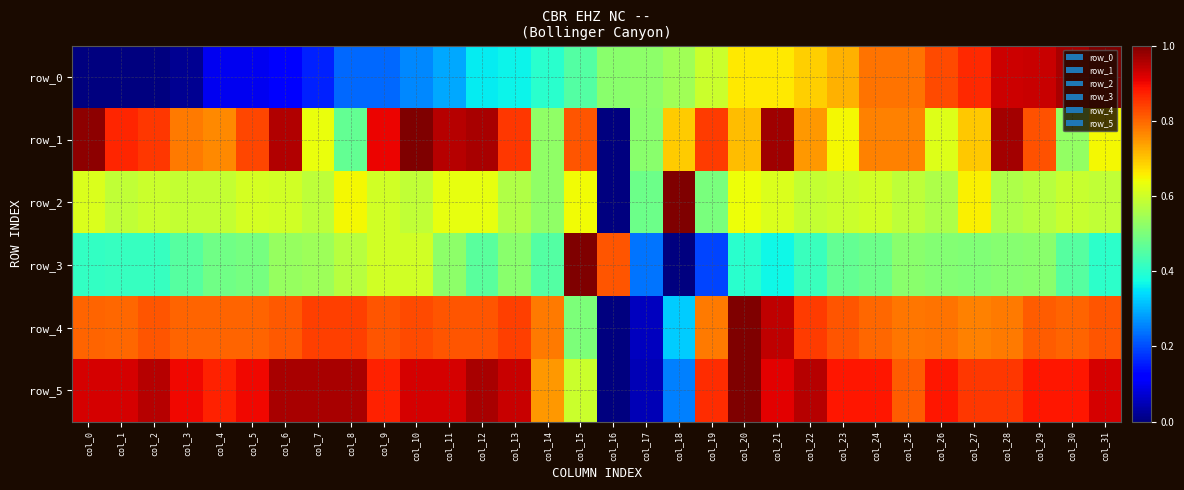

How many data points in row_0 are above 0?

31